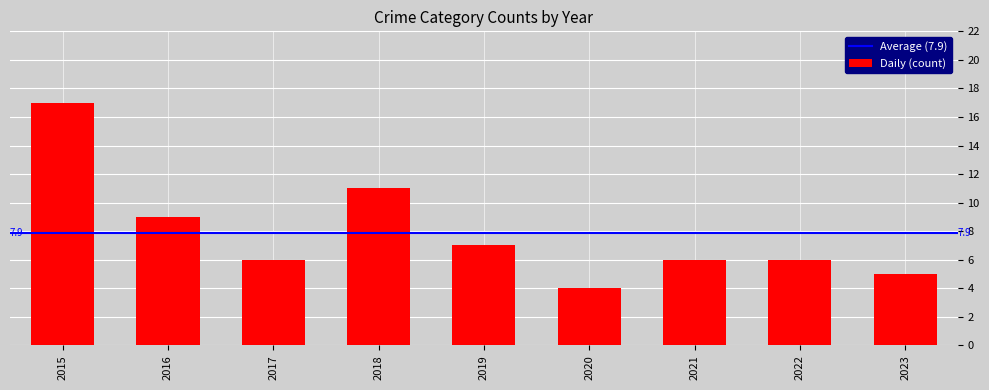

What is the ratio of the value at 2016 to the value at 2021?

1.5